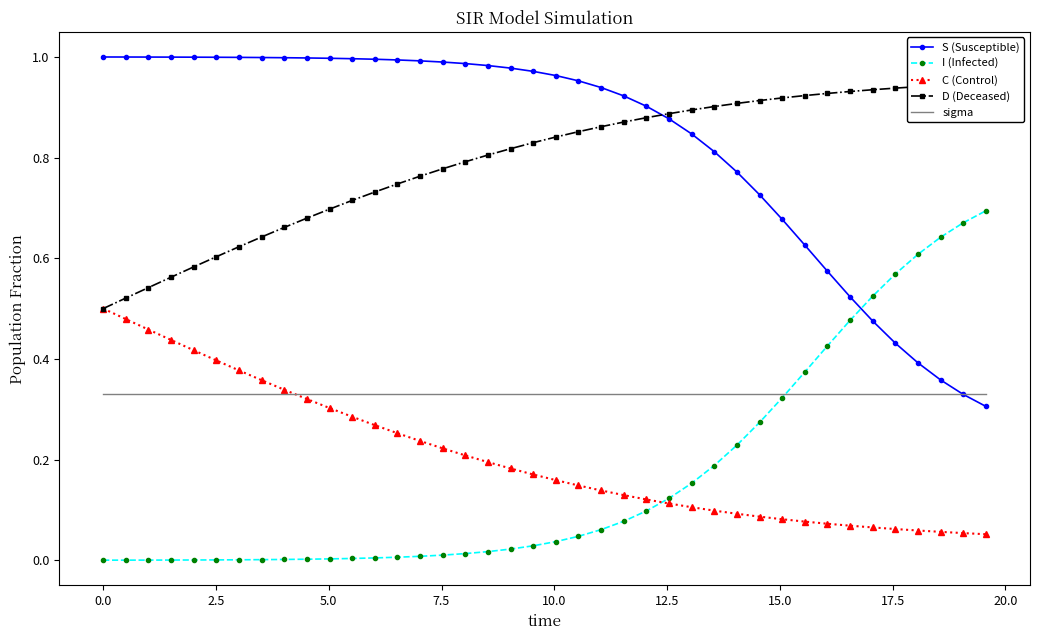

What is the highest value of the C (Control) series?

0.5